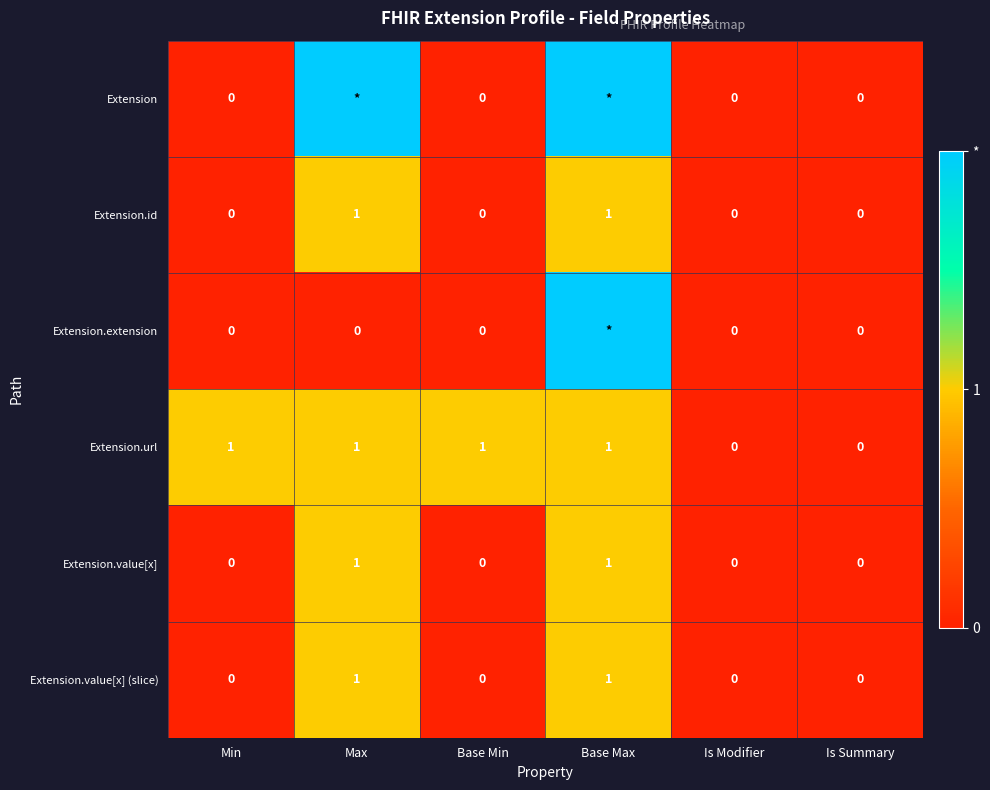

How many values in the Extension.value[x] (slice) series exceed 0?

2